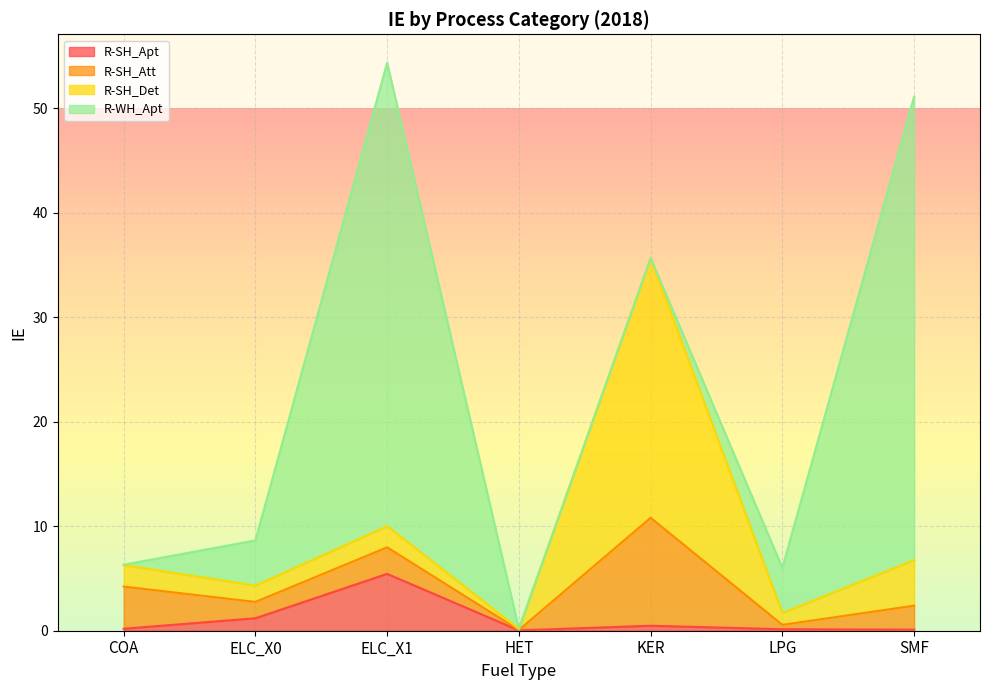

Is it true that R-WH_Apt equals 0.0 at HET?

False